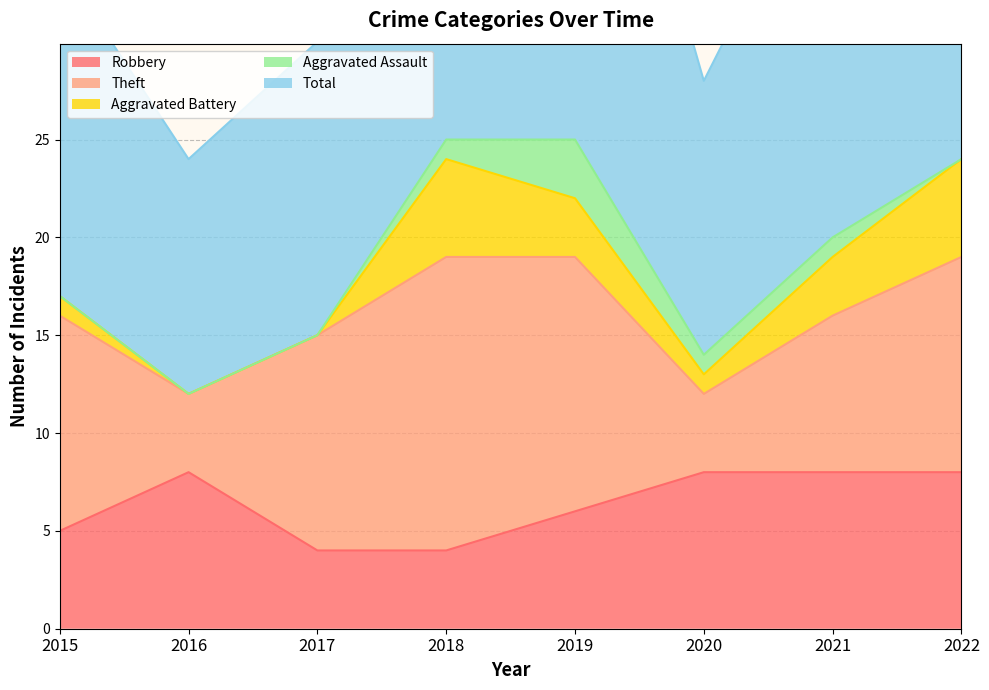

Which series has the largest total across all categories?

Total